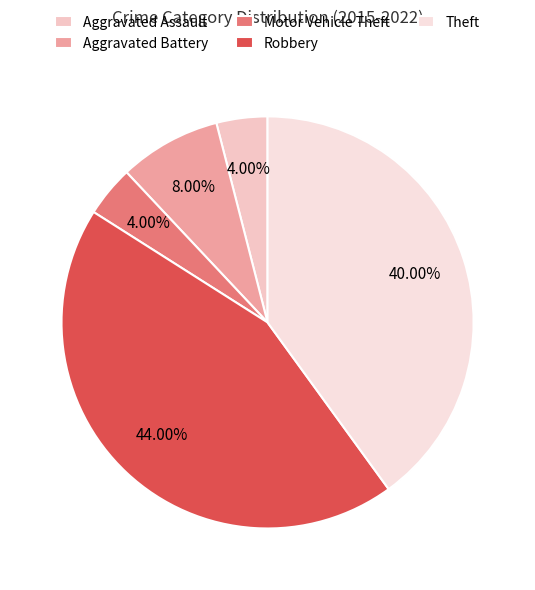

Is it true that Robbery is 55% of the pie?

False